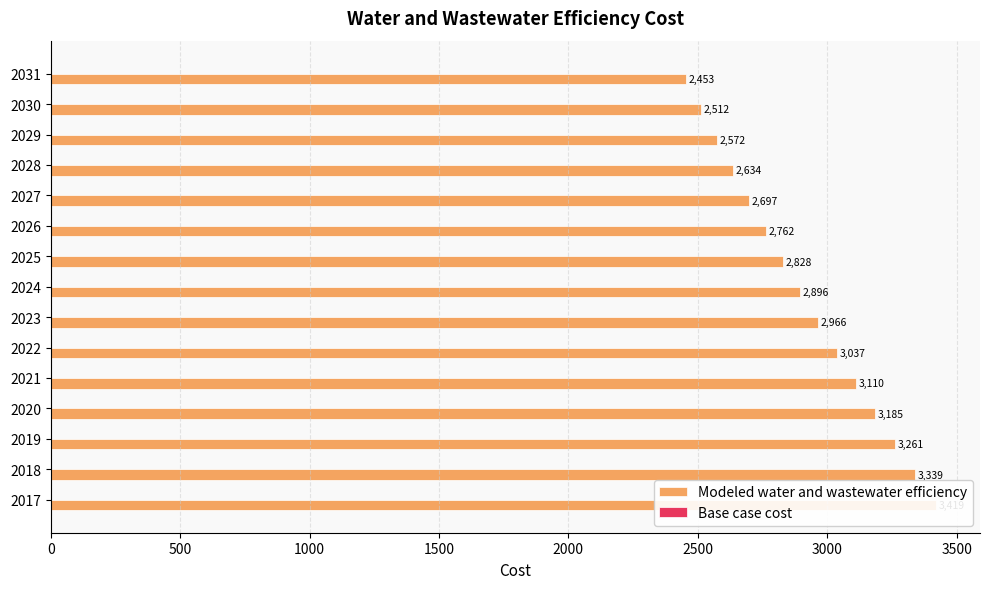

Between 9 and 11, which series saw the biggest shift?

Modeled water and wastewater efficiency